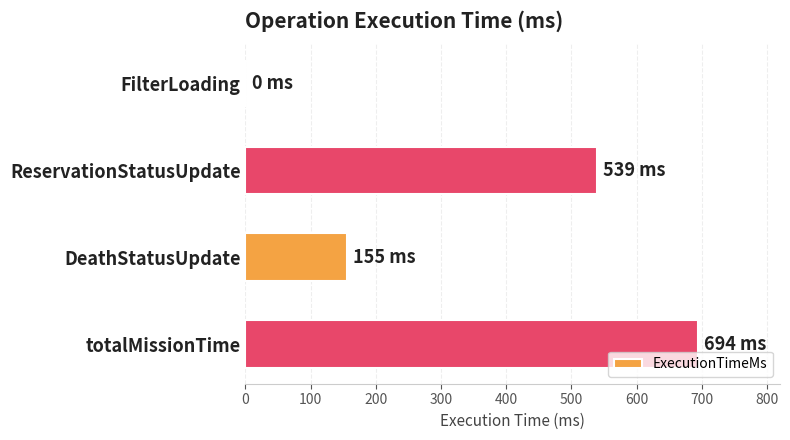

What value does the data have at ReservationStatusUpdate, to the nearest 10?

540